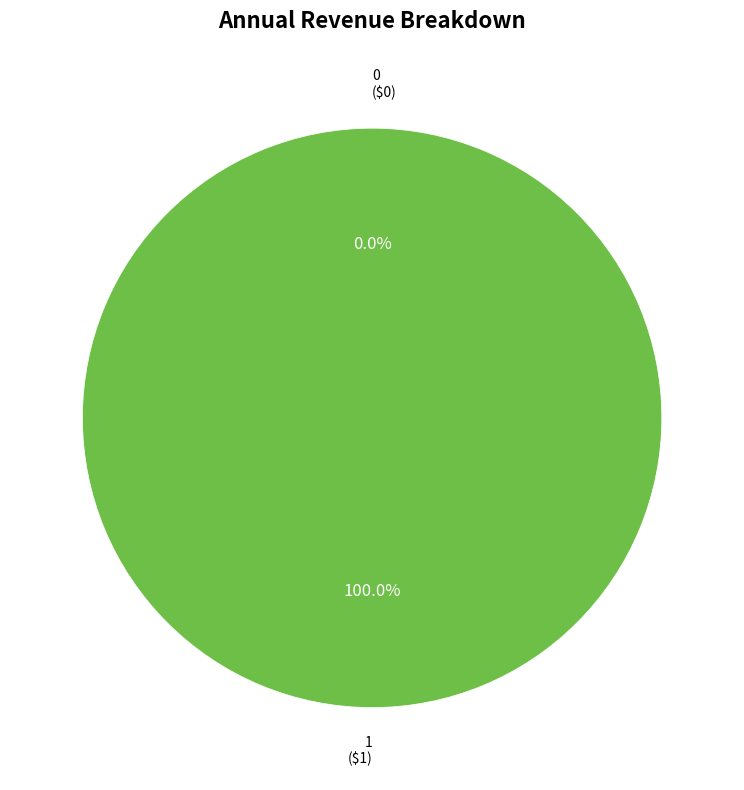

To the nearest percent, what percentage of the pie is 1?

100%